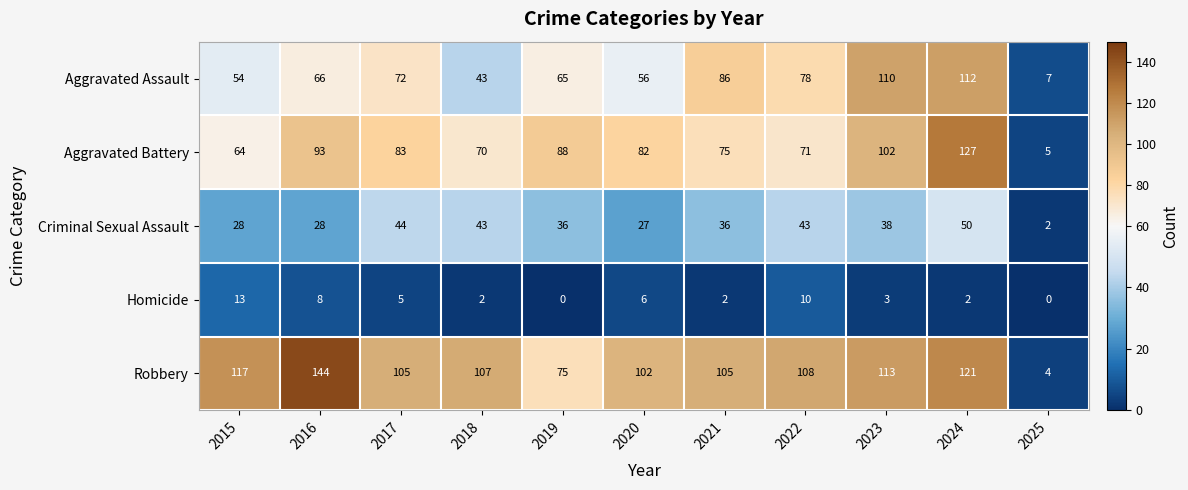

Which series has the widest spread of values?

Robbery